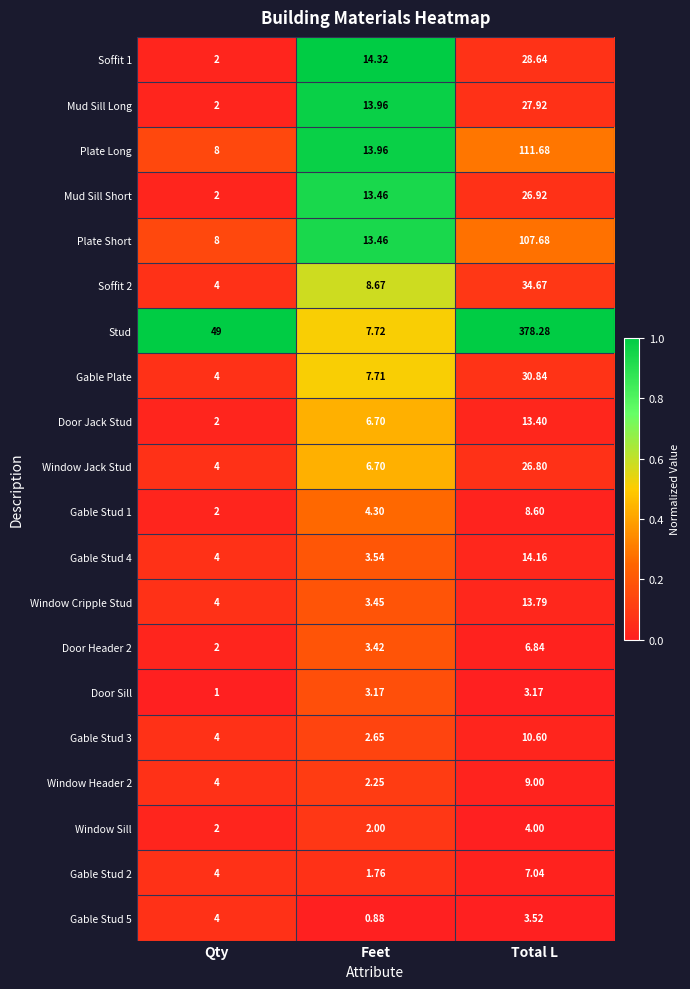

At which label does Soffit 2 first exceed 8?

Feet